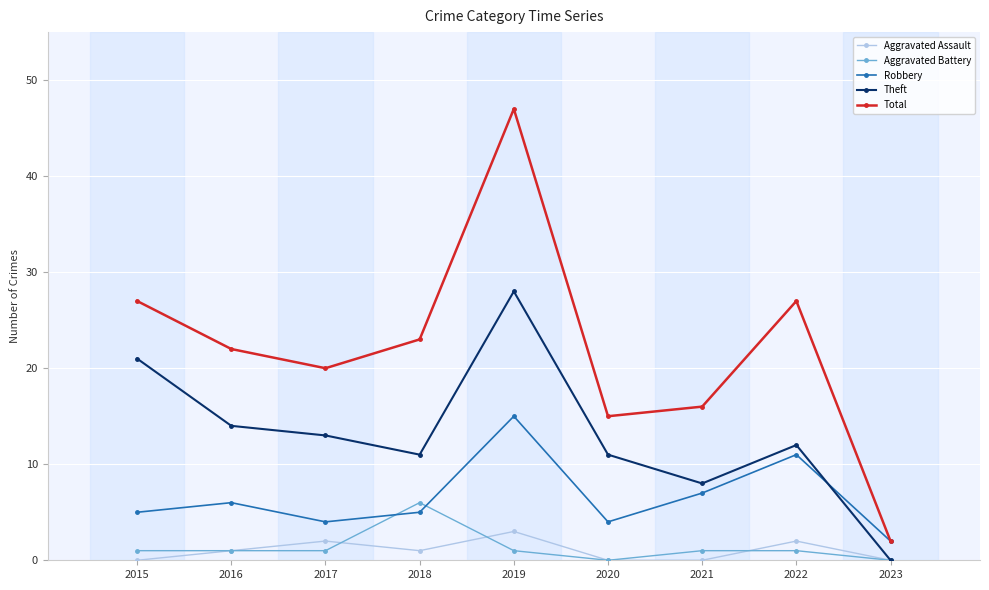

How many series are shown in this chart?

5